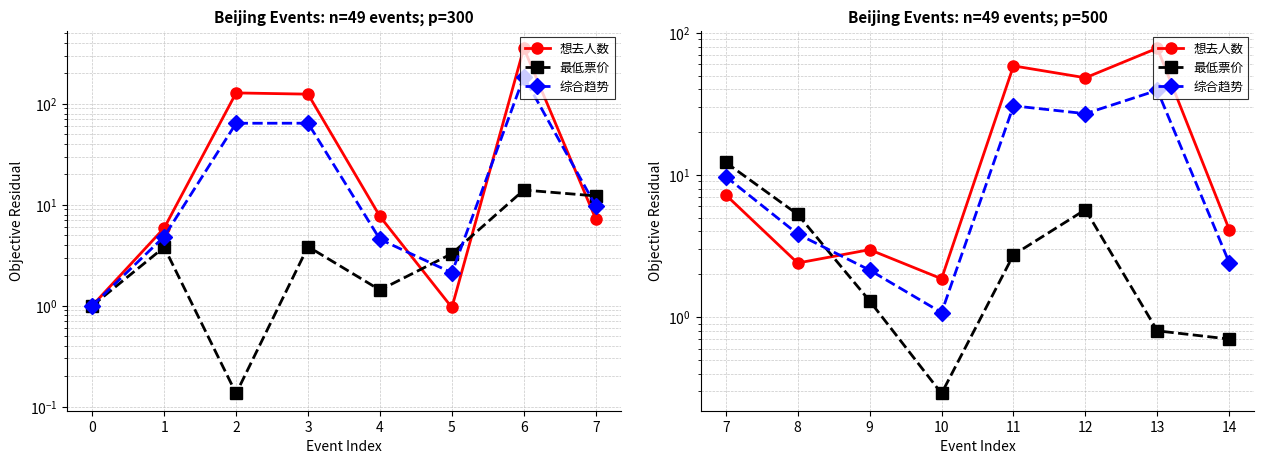

What is the maximum value for 最低票价?

12.2